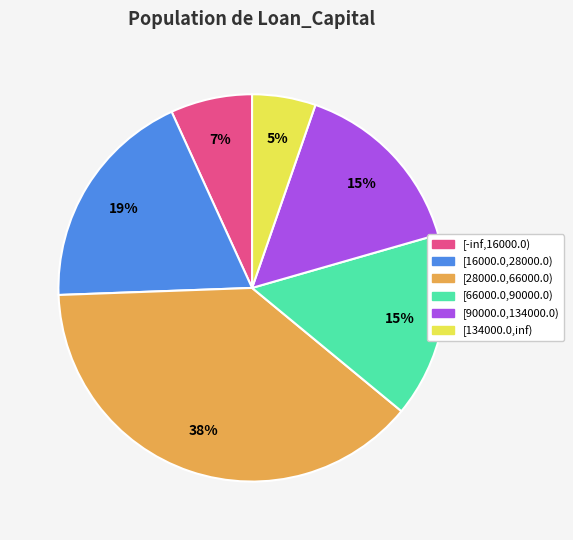

Does any single category account for the majority?

No